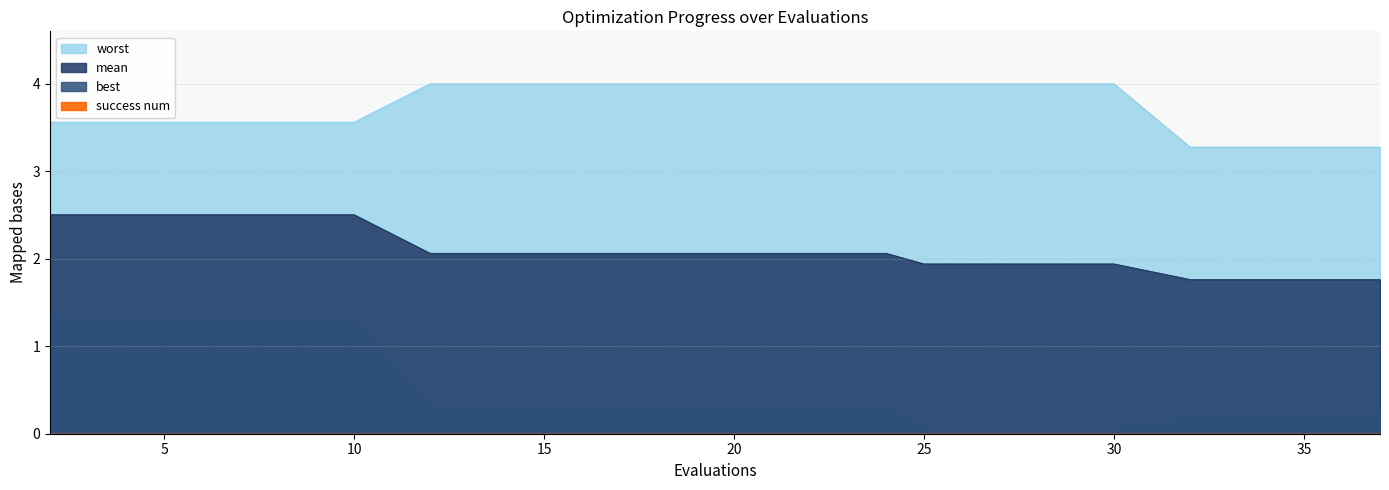

What is the approximate value of best at 29?

0.1